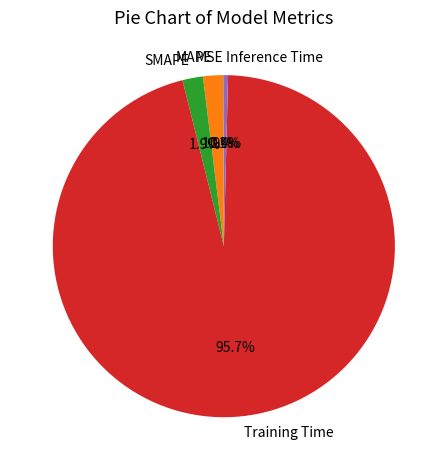

Which slice is the largest?

Training Time